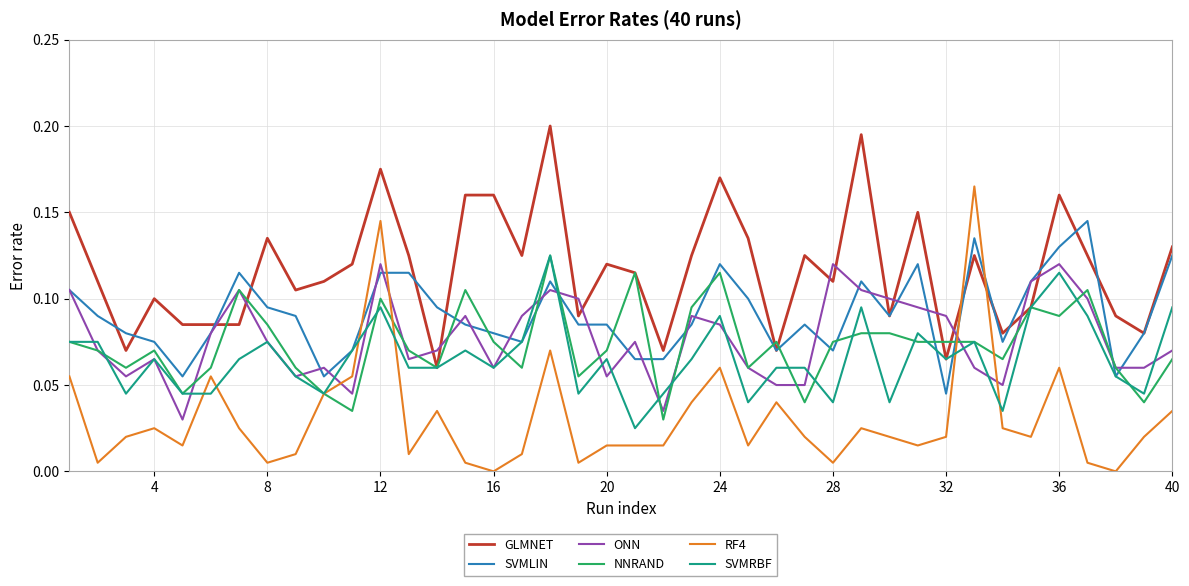

Which series has the largest range (max minus min)?

RF4